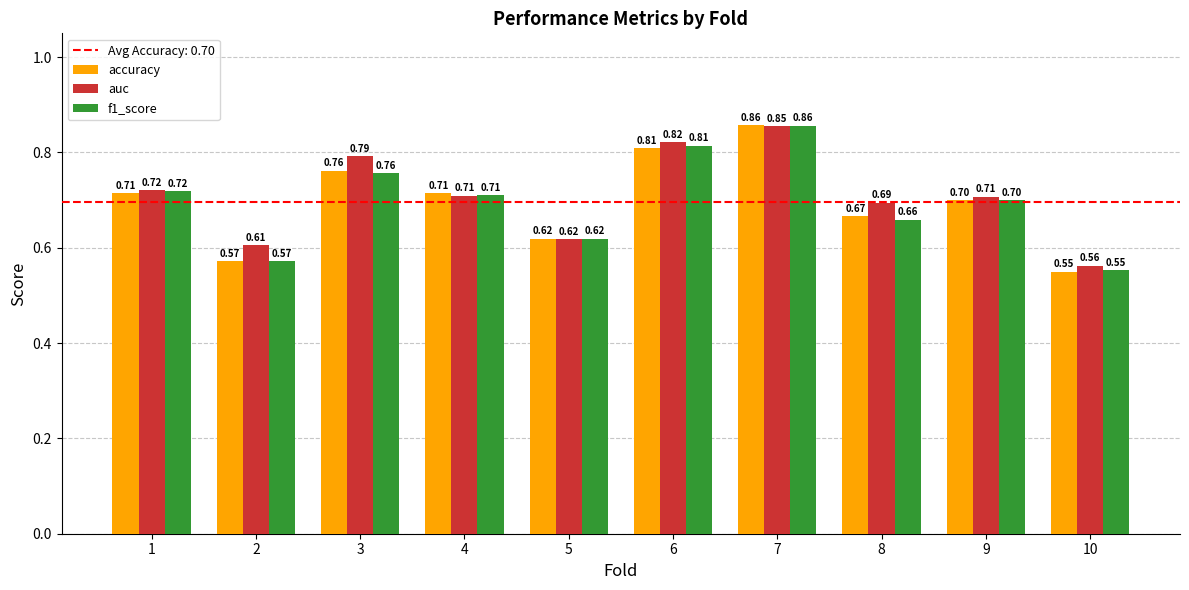

Is the value of accuracy at 10 greater than the value of f1_score at 5?

No